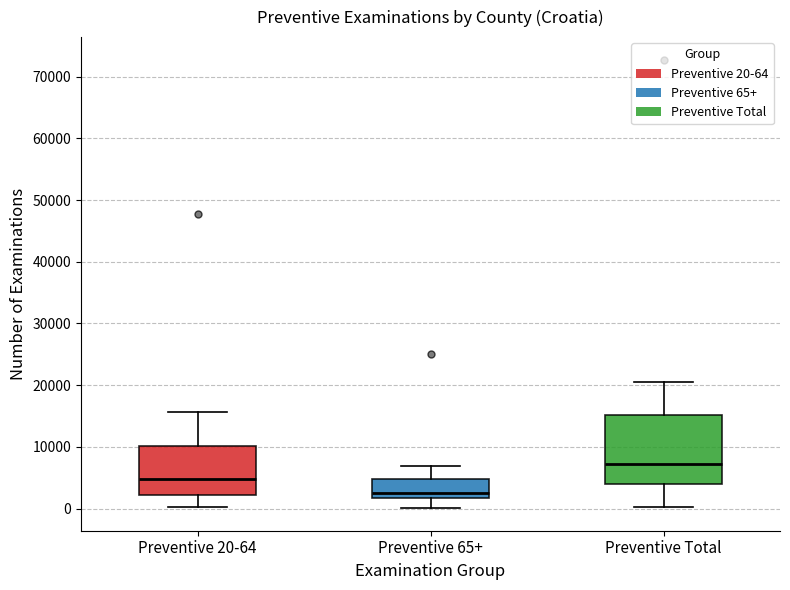

Reading left to right, read every box against the y-axis: the position of its median line, the range the box covers, and the ends of its whiskers. The values are not printed on the chart, so give them approximately, as read against the axis.

Preventive 20-64: median 5000, box 2000 to 10000, whiskers 0 to 16000
Preventive 65+: median 2000 (just above the box's lower edge), box 2000 to 5000, whiskers 0 to 7000
Preventive Total: median 7000, box 4000 to 15000, whiskers 0 to 20000